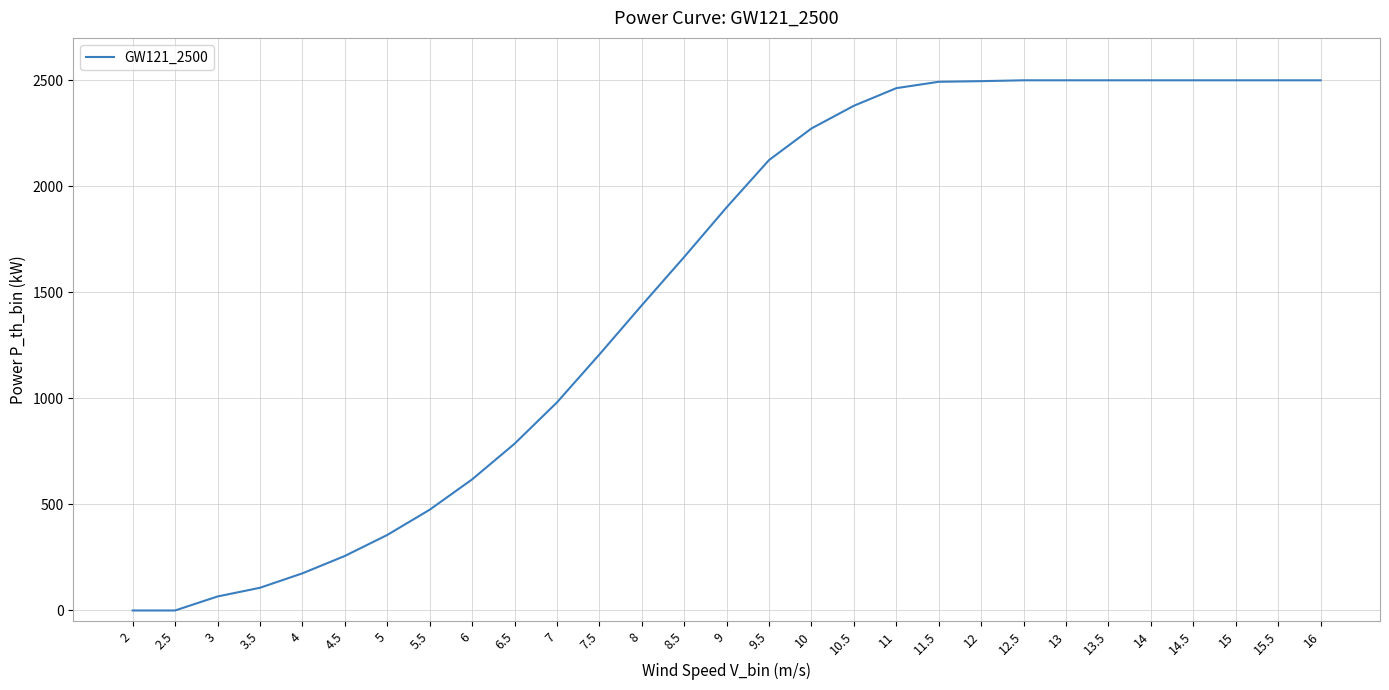

Approximately how many times larger is the value at 3.5 compared to 8.5?

0.1